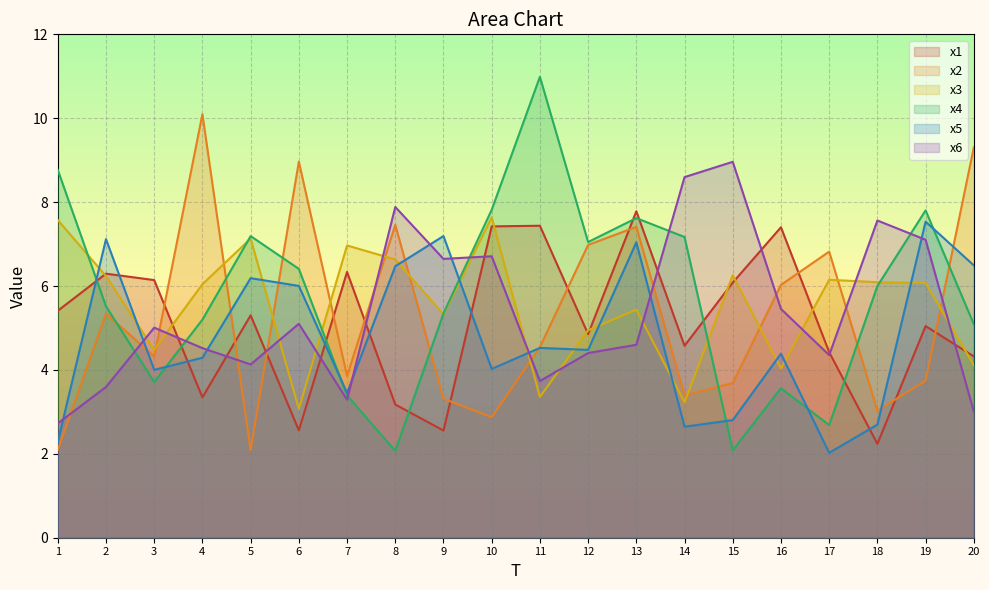

At which label does x6 first exceed 5?

3